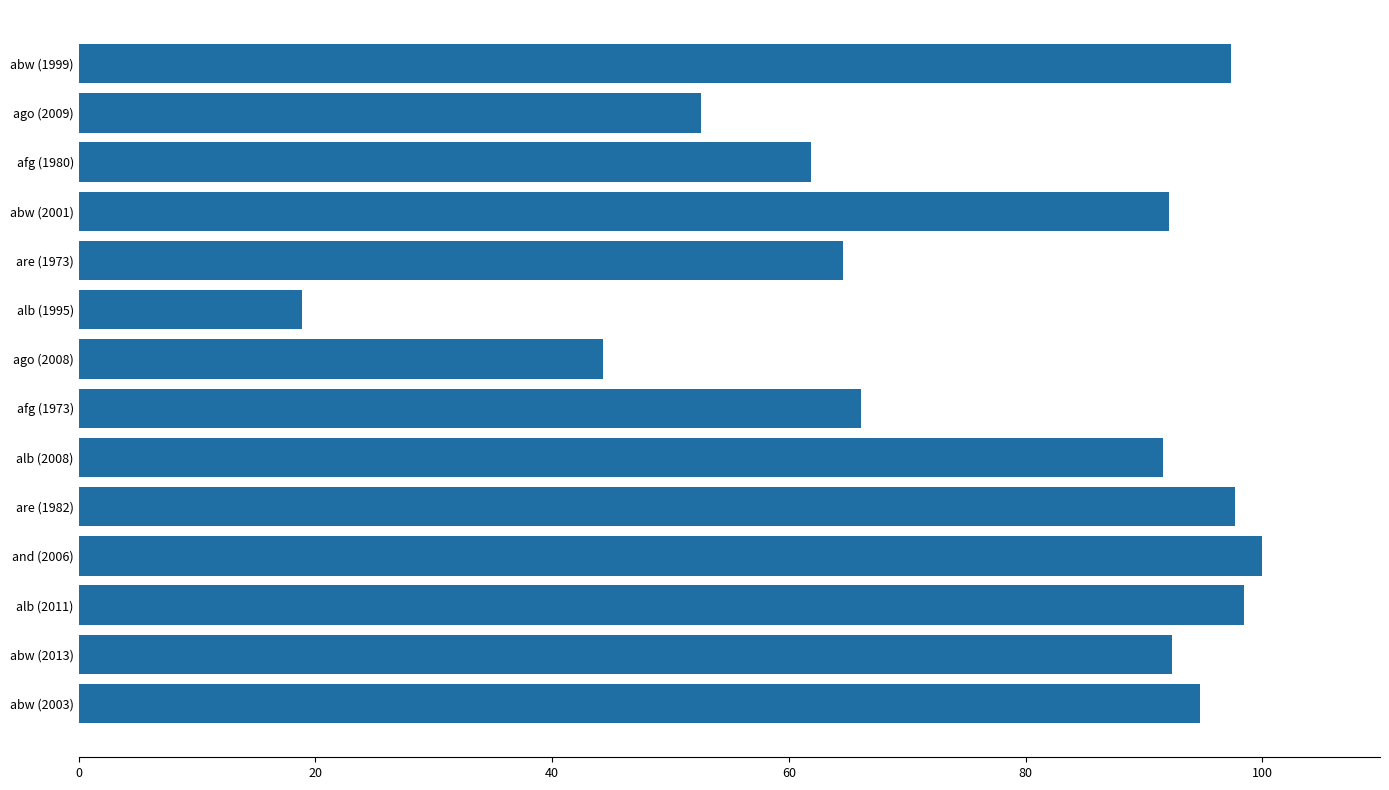

True or false: the data shows 98.5 at alb (2011).

True